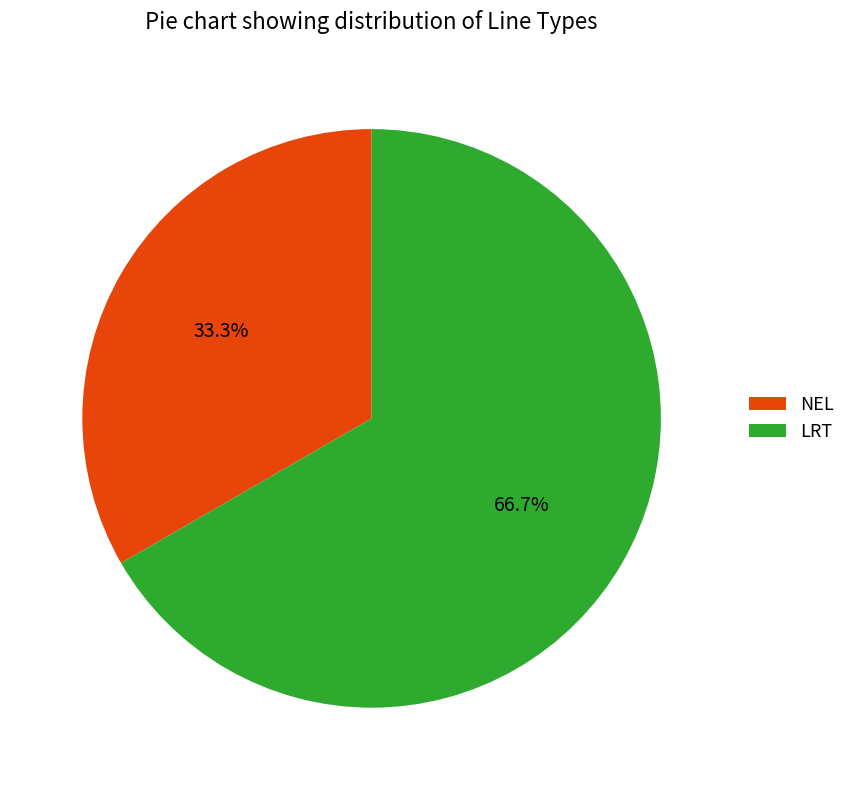

Is LRT the majority of the pie?

Yes